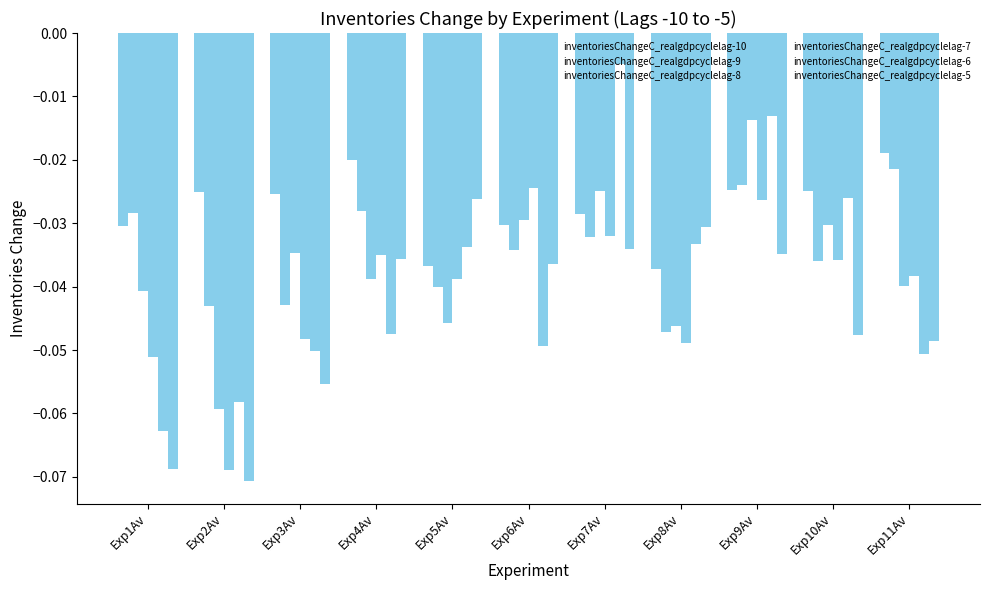

At Exp2Av, list the series in order from smallest to largest.

inventoriesChangeC_realgdpcyclelag-5, inventoriesChangeC_realgdpcyclelag-7, inventoriesChangeC_realgdpcyclelag-8, inventoriesChangeC_realgdpcyclelag-6, inventoriesChangeC_realgdpcyclelag-9, inventoriesChangeC_realgdpcyclelag-10